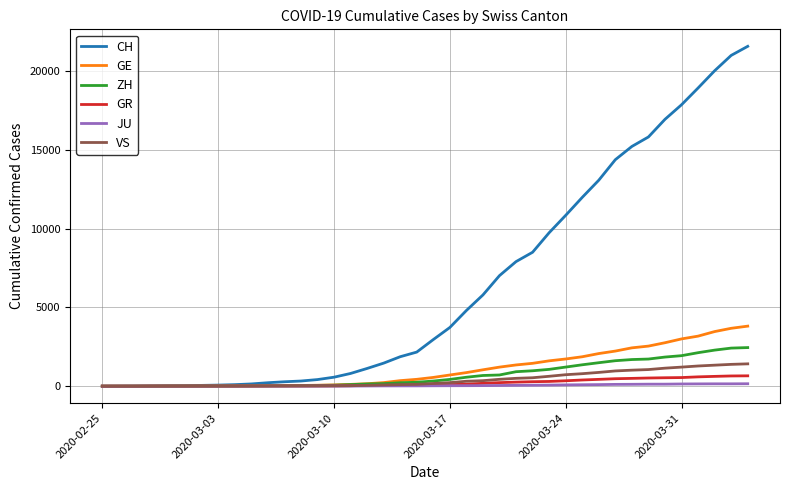

Which series has the widest spread of values?

CH